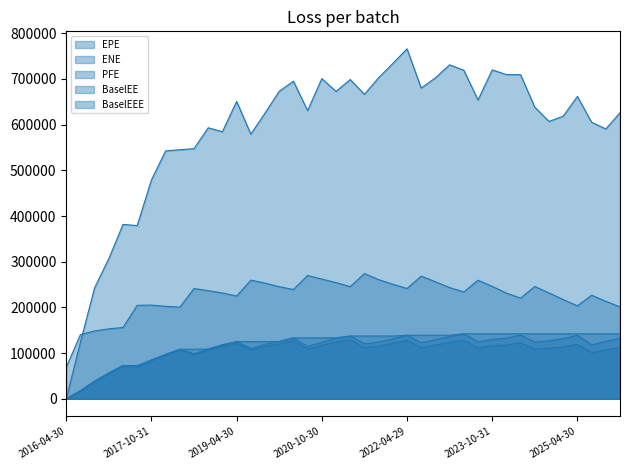

How many lines are shown in the chart?

5